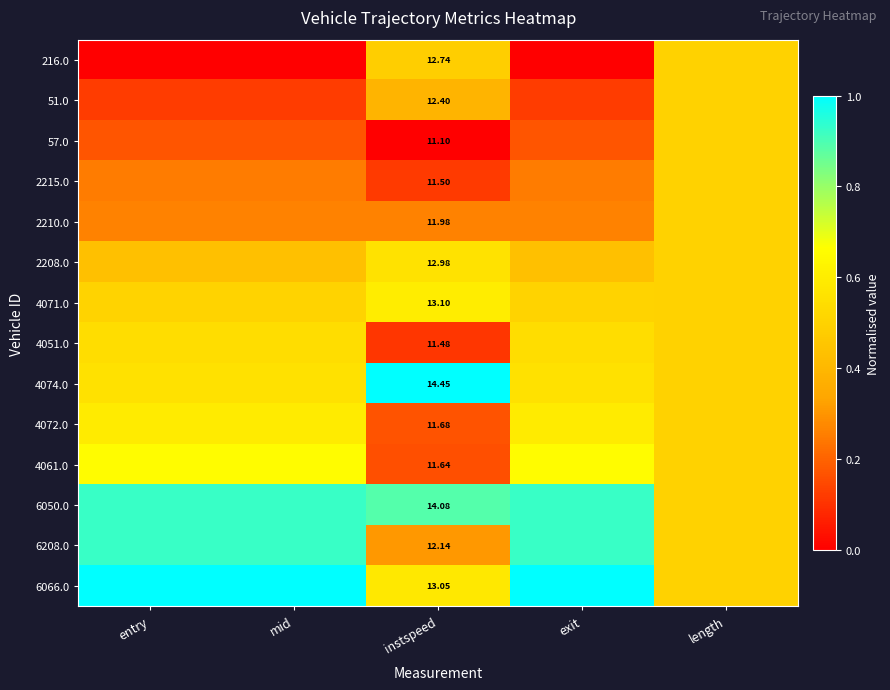

The value of 4074.0 at mid is 0.9. True or false?

False